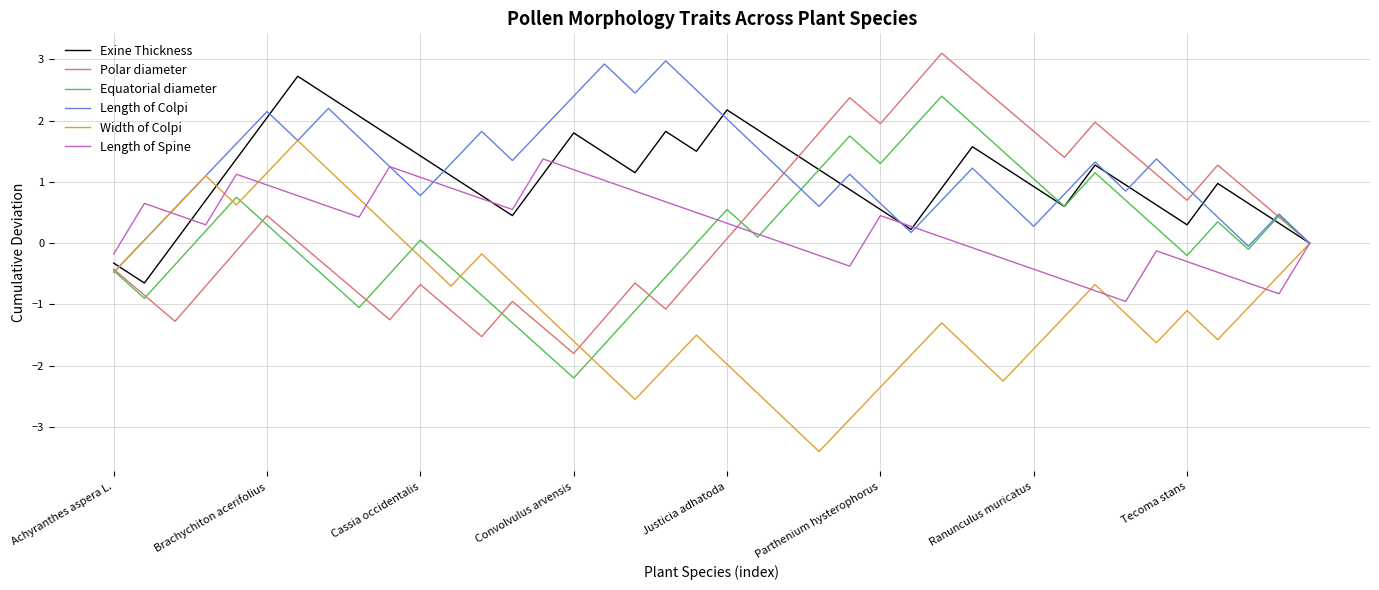

Rank the series by their maximum value, from lowest to highest.

Length of Spine, Width of Colpi, Equatorial diameter, Exine Thickness, Length of Colpi, Polar diameter